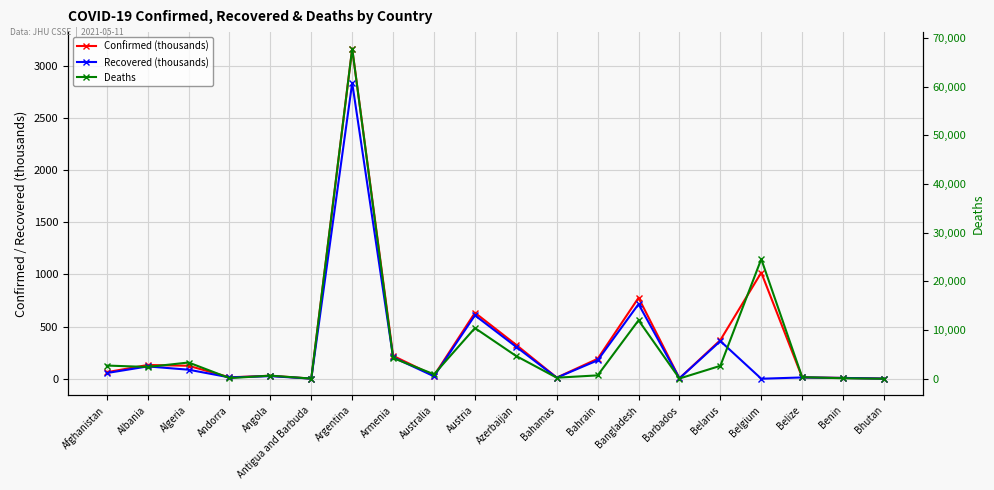

Which label corresponds to the smallest value in the chart?

Belgium